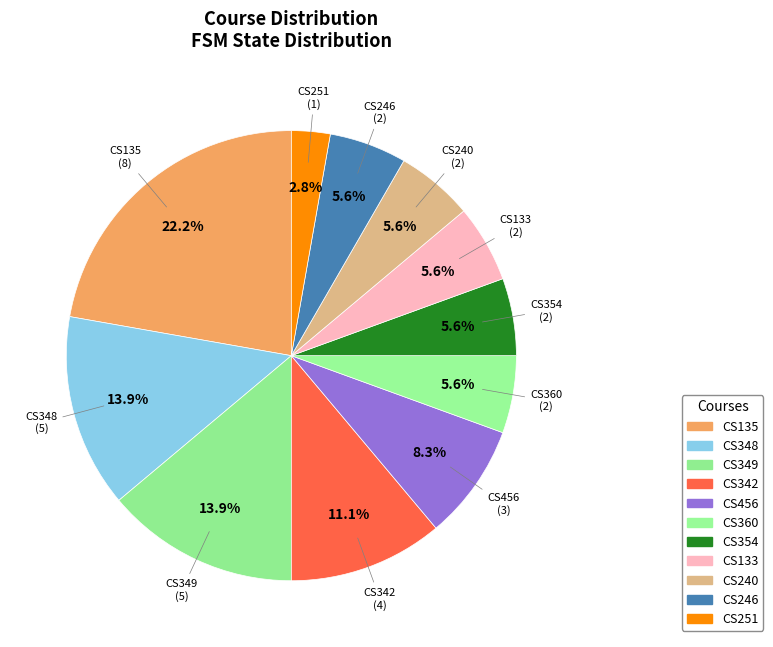

Count the number of slices in the pie.

11